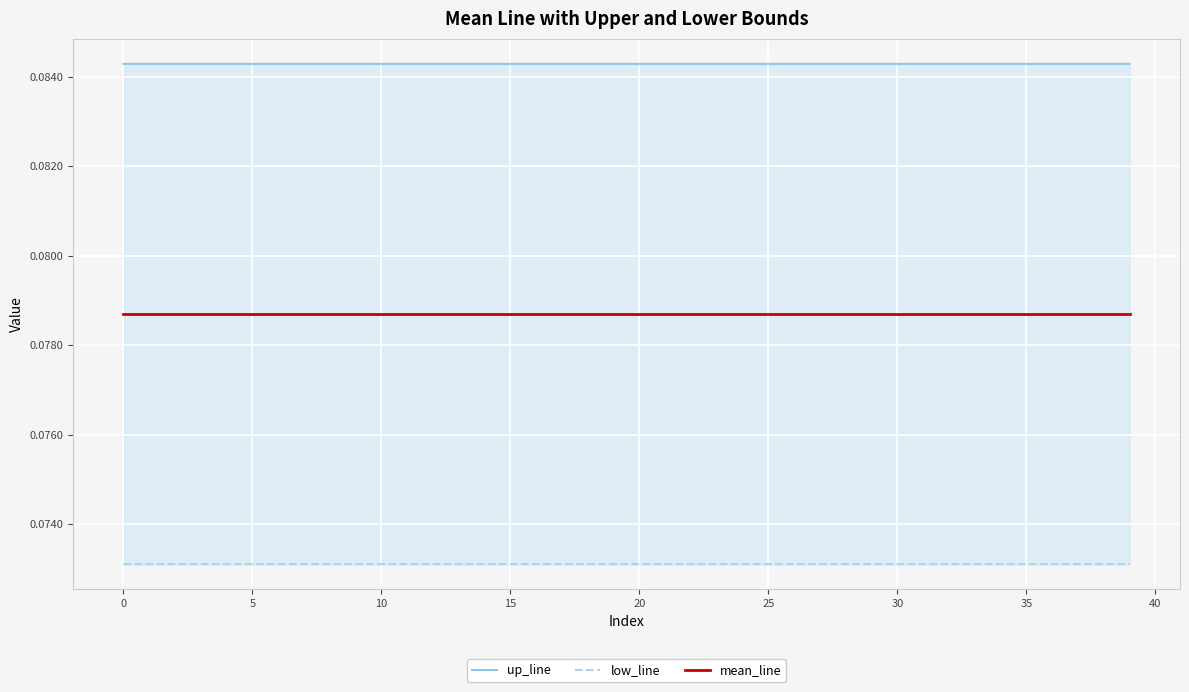

Which series has the largest range (max minus min)?

low_line